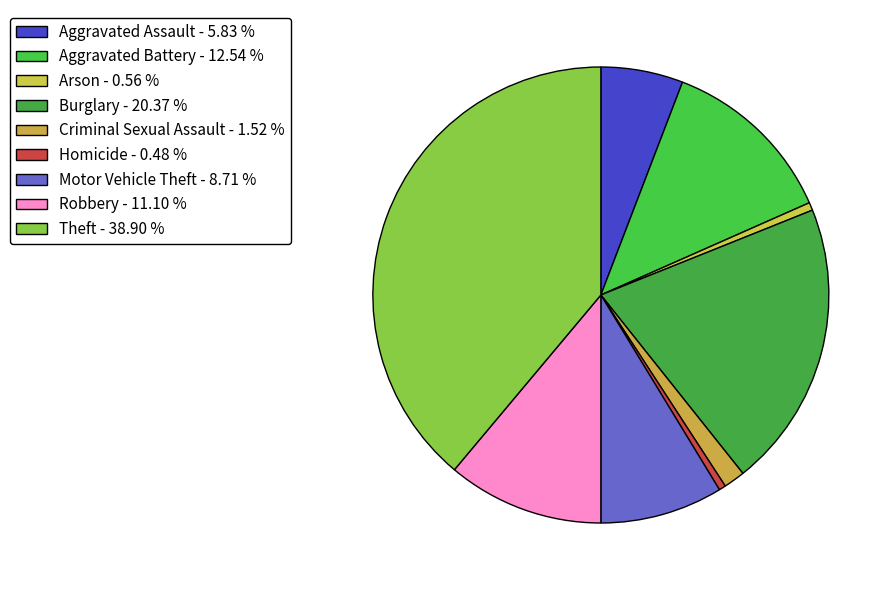

The Aggravated Assault slice represents 6% of the pie. True or false?

True